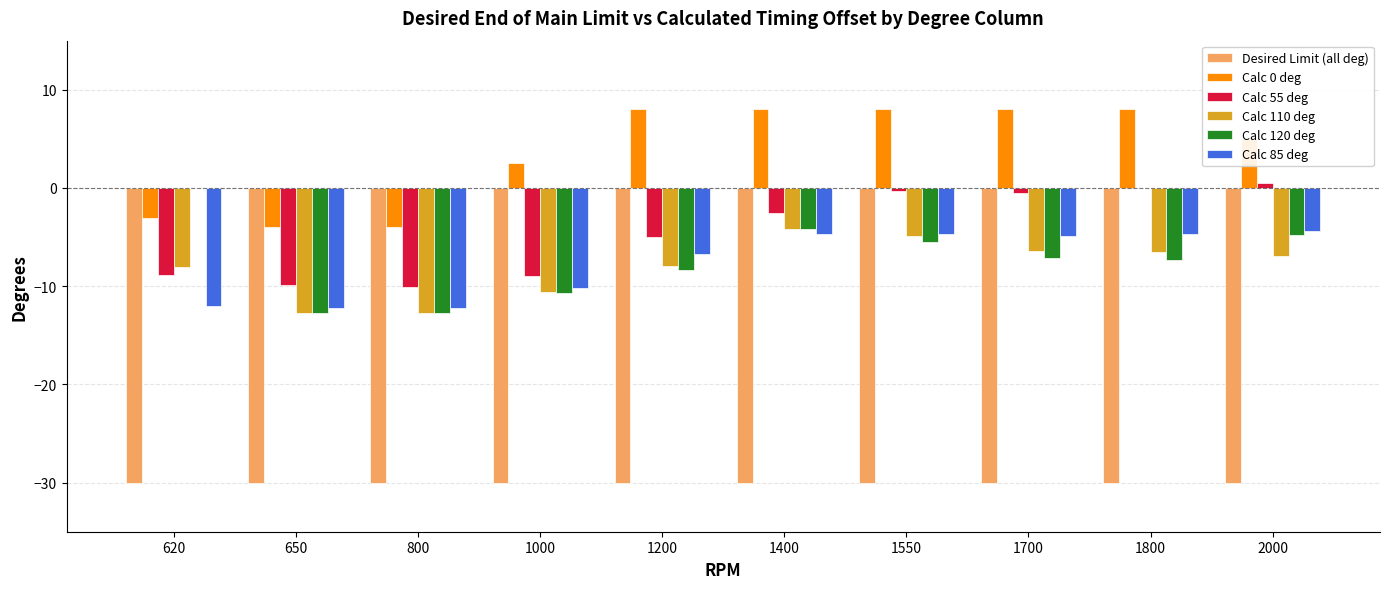

What is the total value across all series at 650?

-81.6